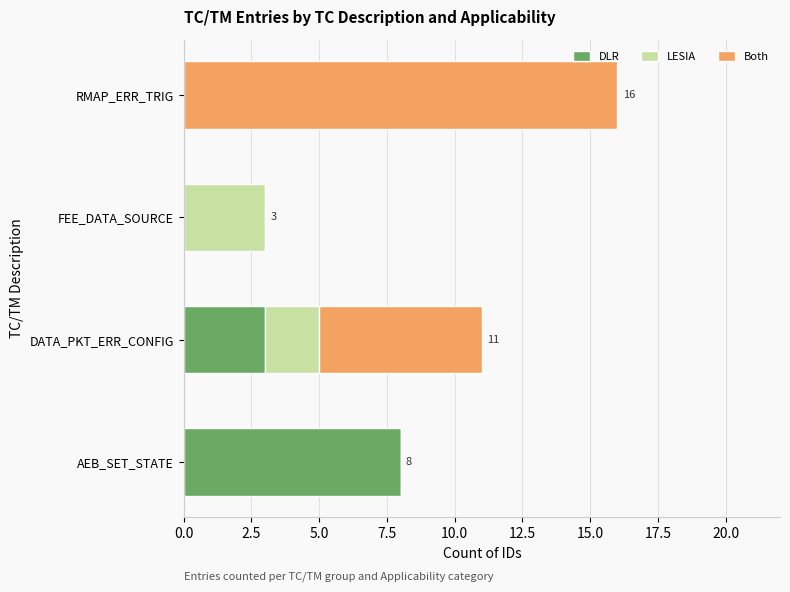

At which category is the sum across all series the highest?

RMAP_ERR_TRIG